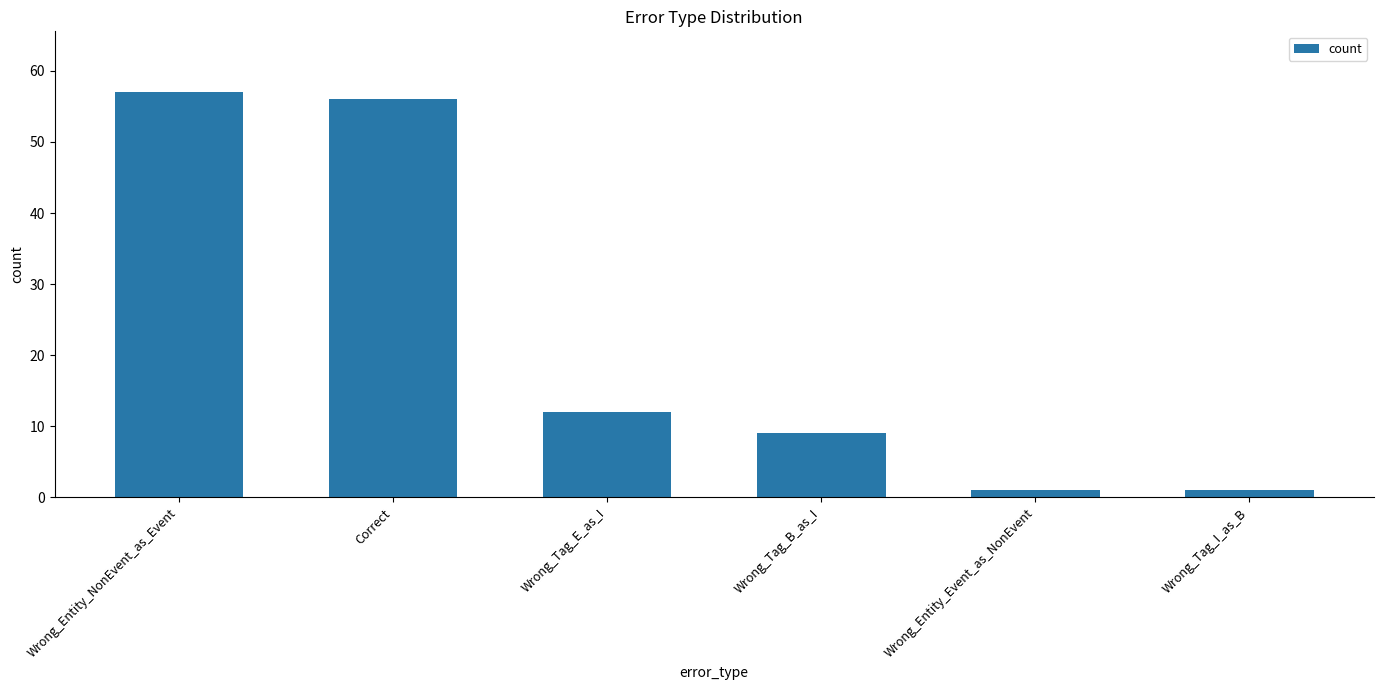

What is the difference between the maximum and minimum values?

56